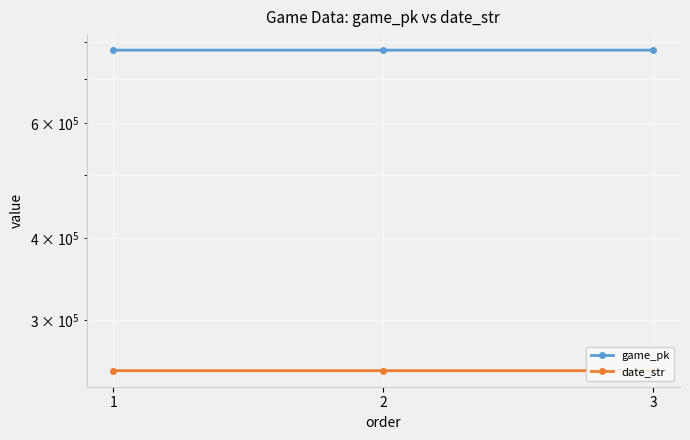

True or false: game_pk has a value of 776244 at 3.

True